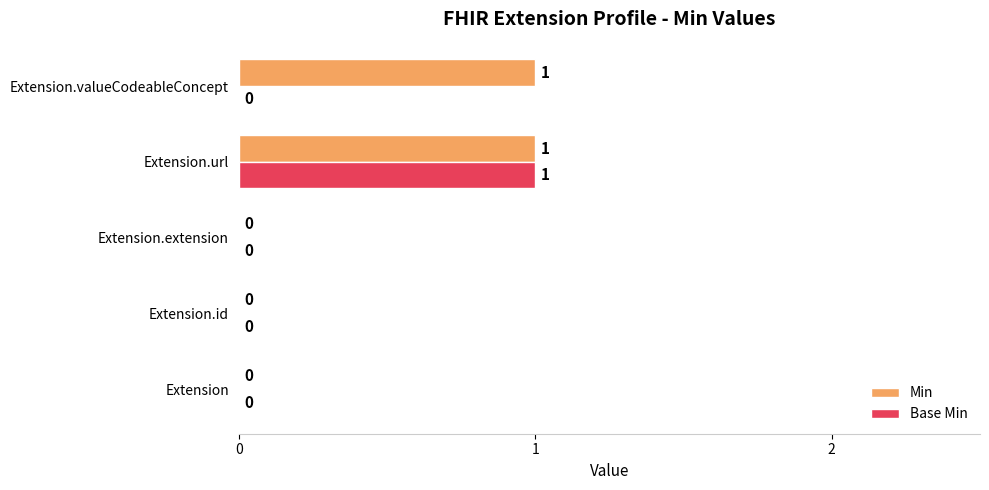

The Min series shows 1 at Extension.url. True or false?

True